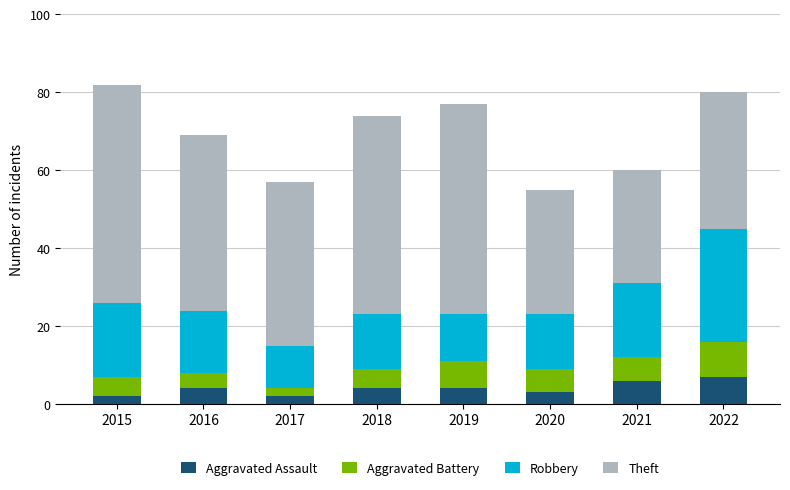

What is the total value across all series at 2020?

55